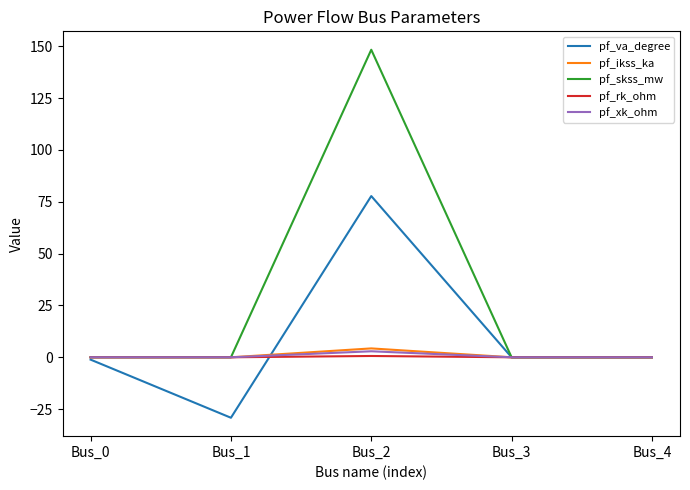

Which series has the largest total across all categories?

pf_skss_mw